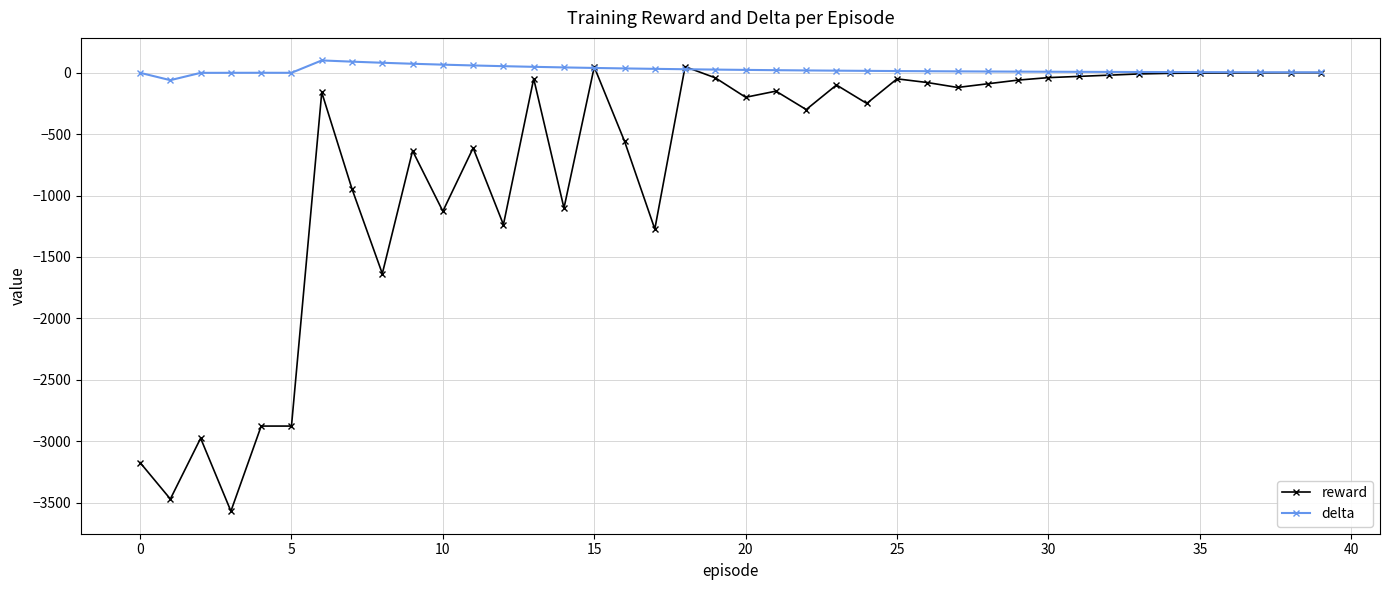

List the series in order of their overall mean, highest first.

delta, reward